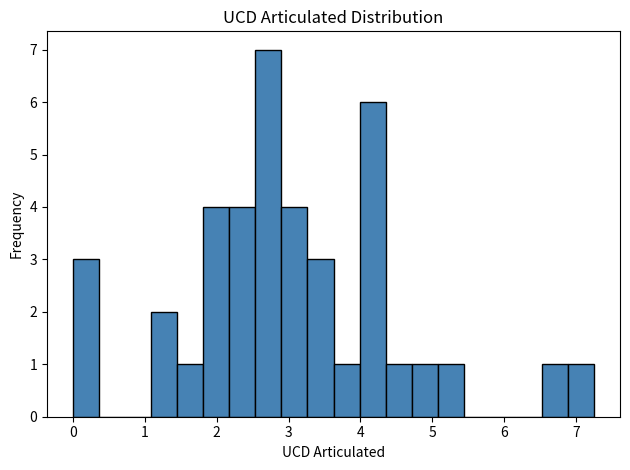

Read against the x-axis, roughly where is the centre of the tallest bar?

2.7